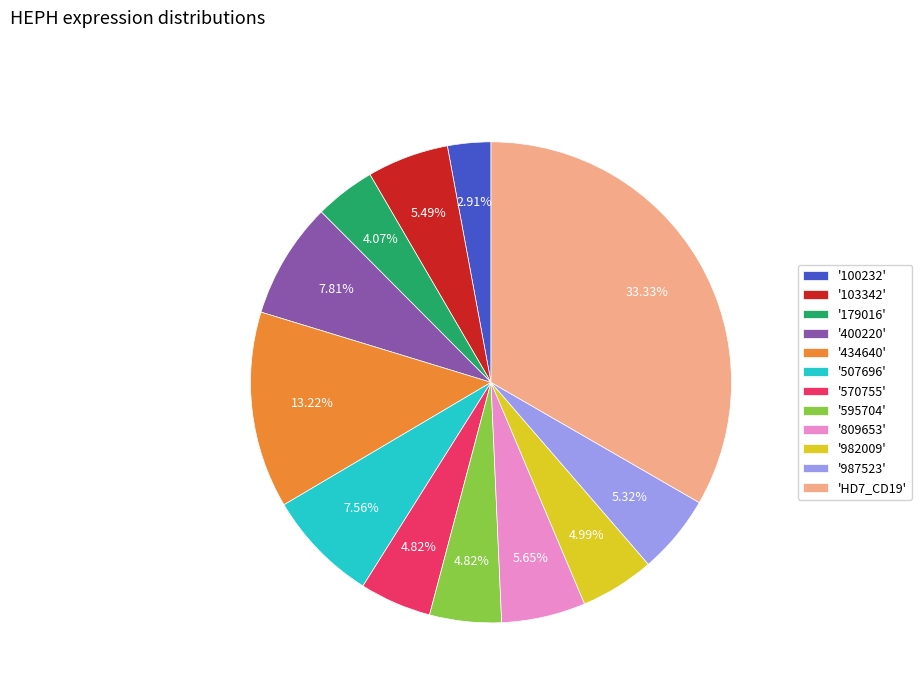

Is the sum of '507696' and '179016' greater than half?

No